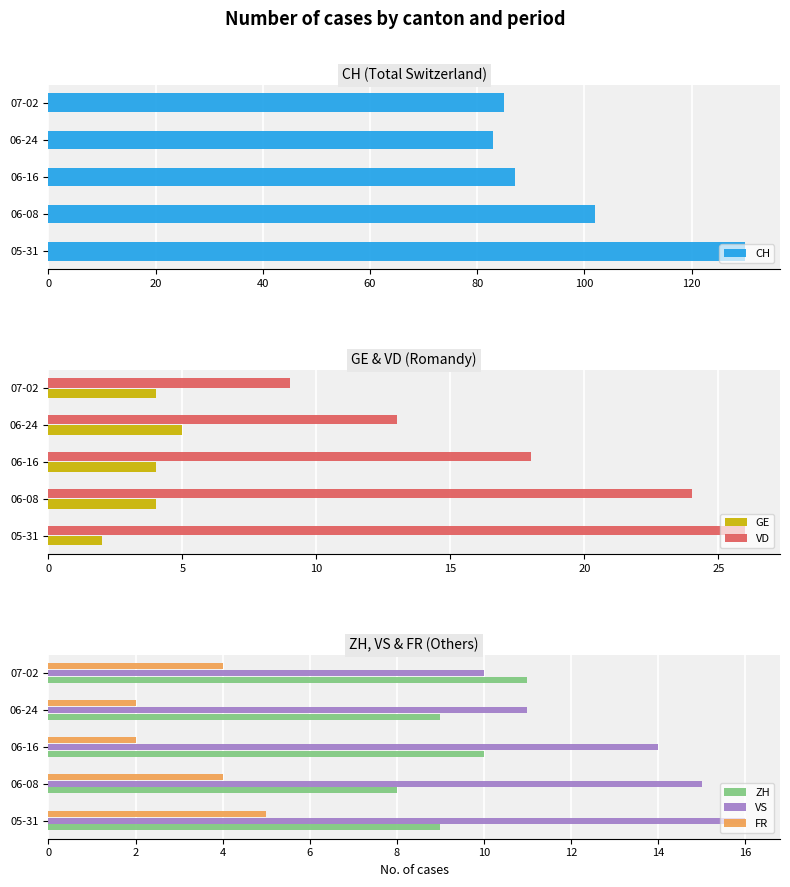

How many bars are there in each group?

6